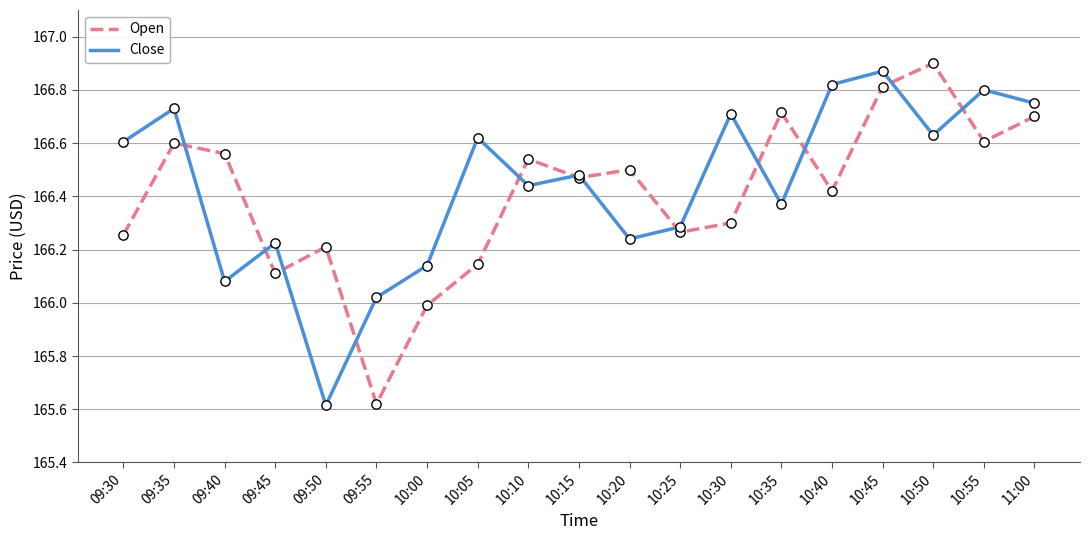

What are all the series names shown in the legend?

Open, Close